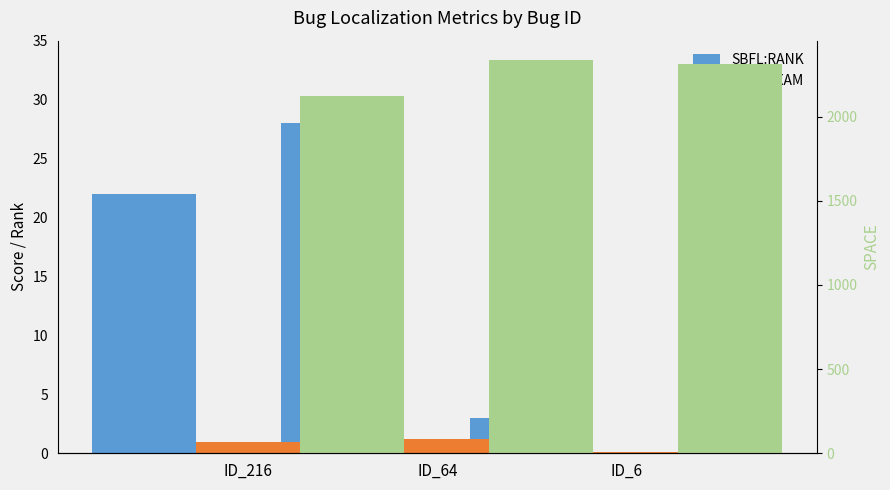

Rank the categories by SBFL:EXAM value from lowest to highest.

ID_6, ID_216, ID_64